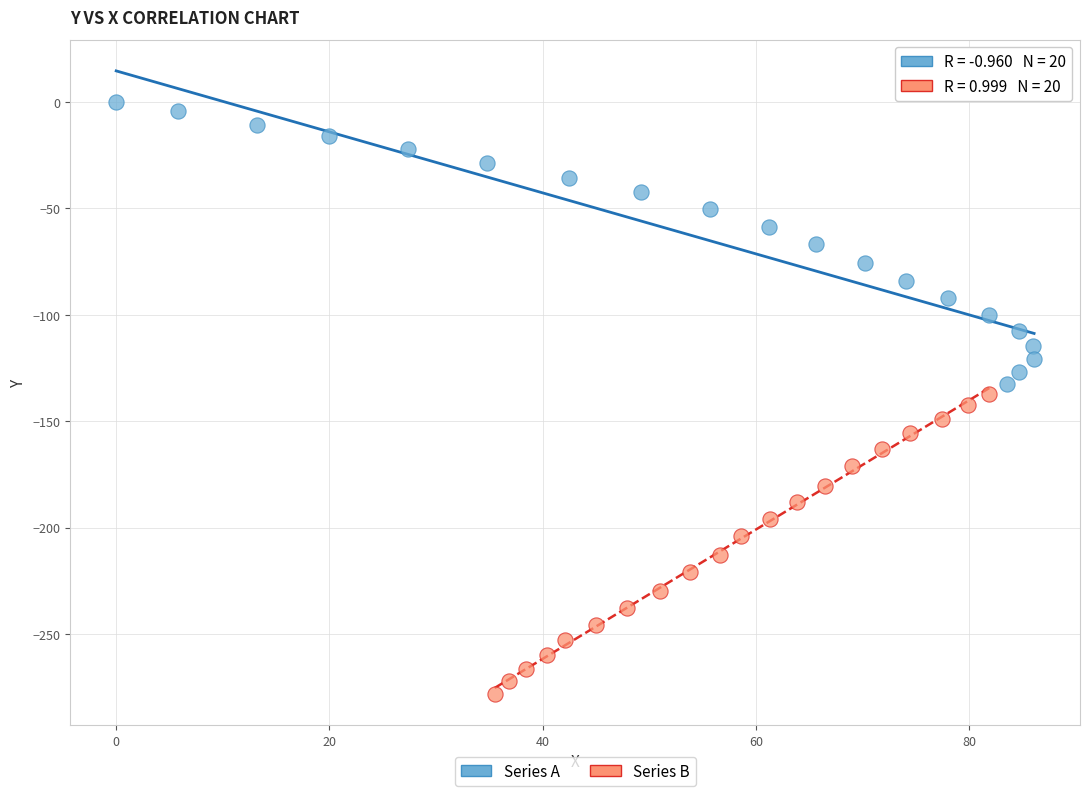

Which series reaches the minimum Y coordinate?

Series B